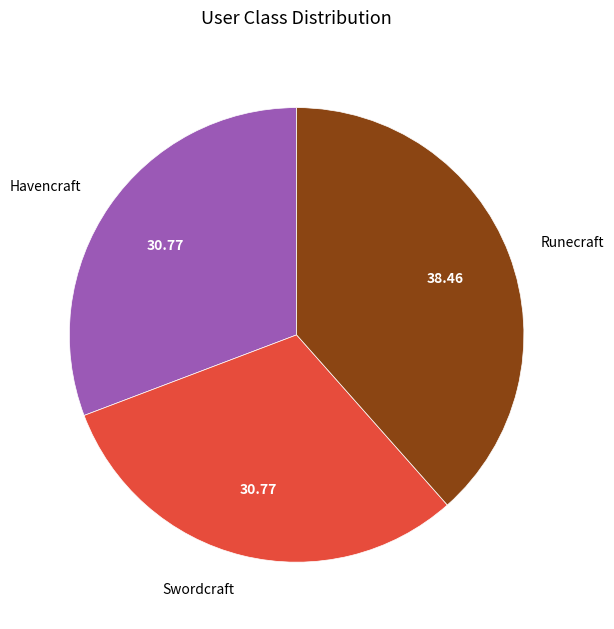

Does any single category account for the majority?

No